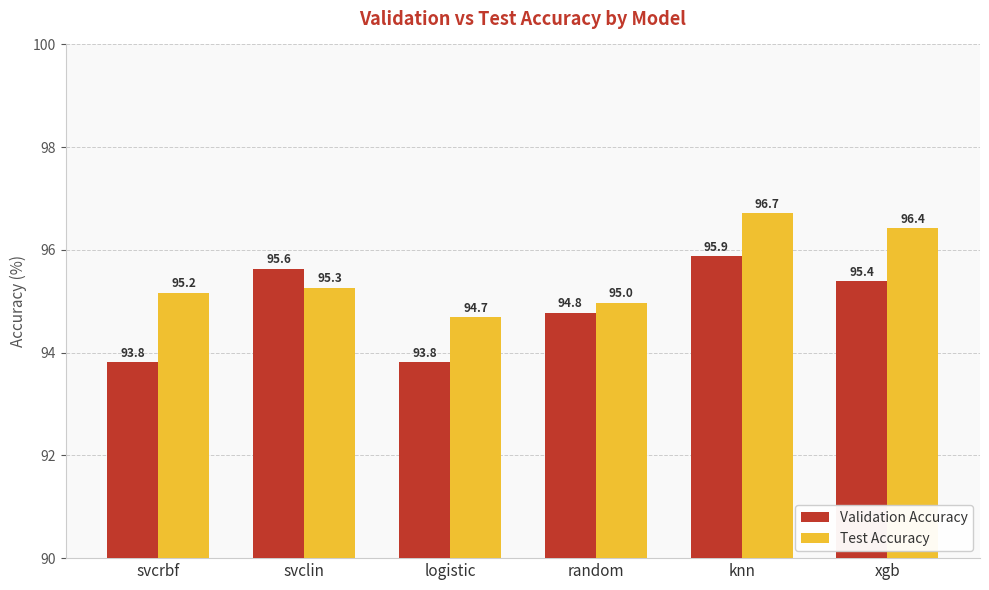

Does the chart contain stacked bars?

No